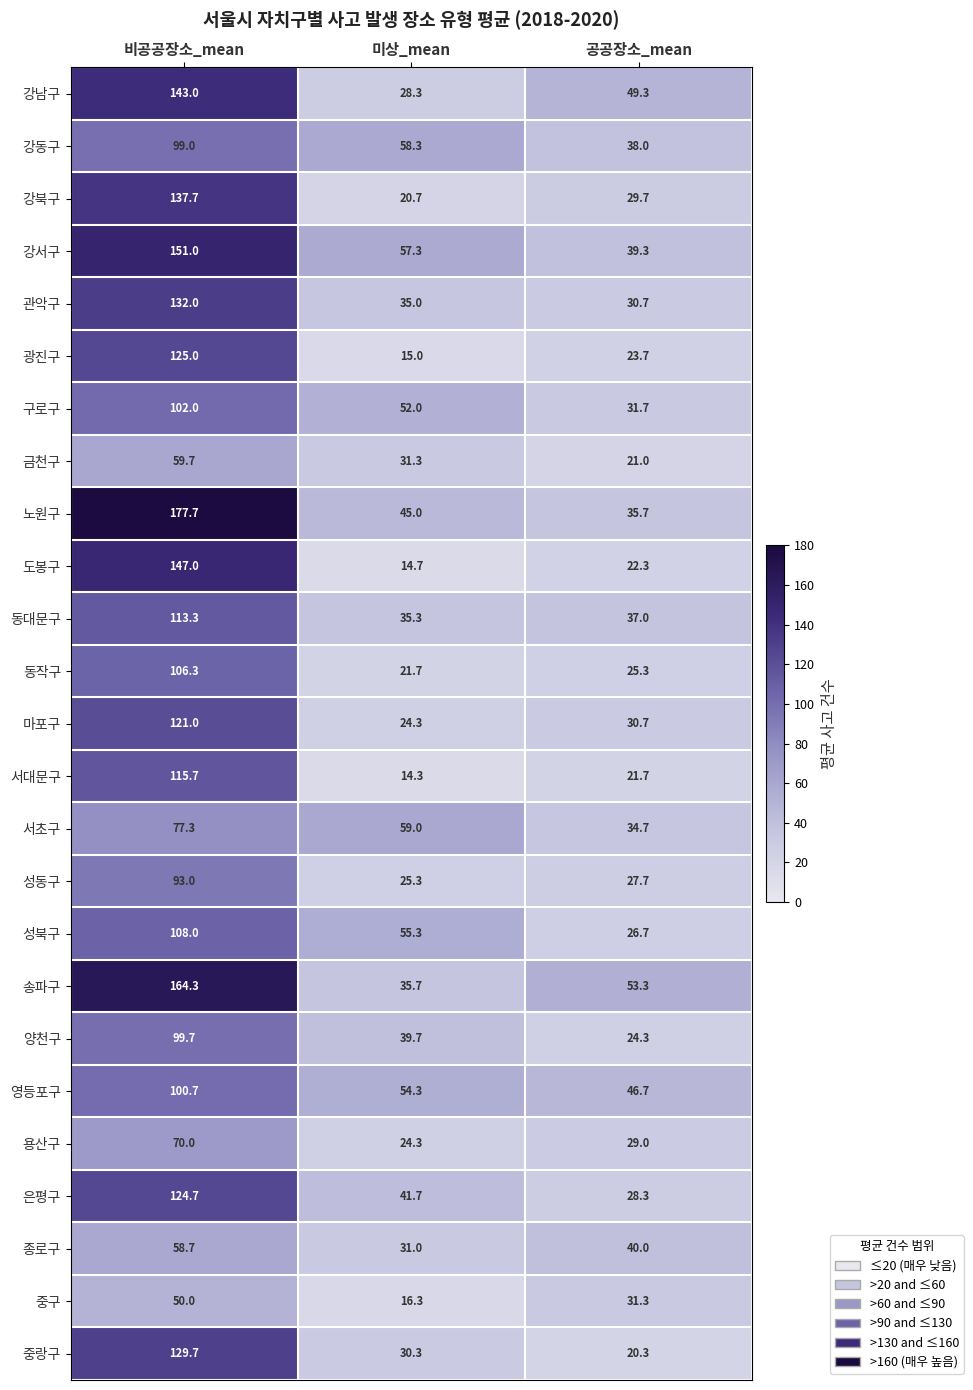

What is the total value across all series at 미상_mean?

866.1